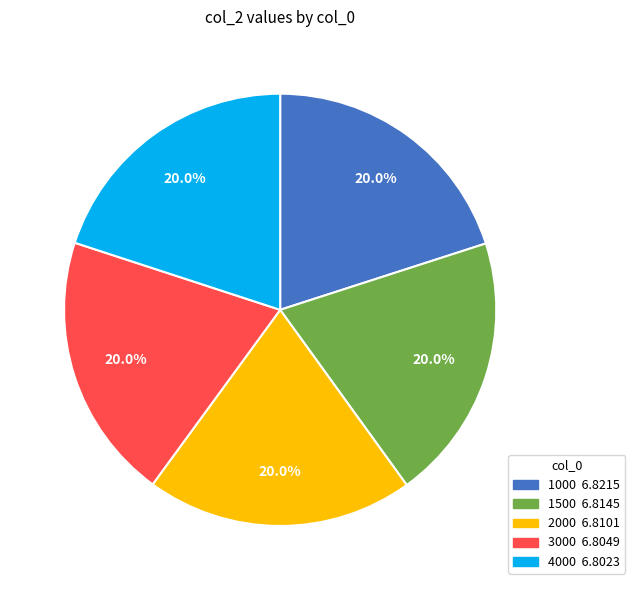

Approximately how many times larger is the value at 3000 compared to 1000?

1.0